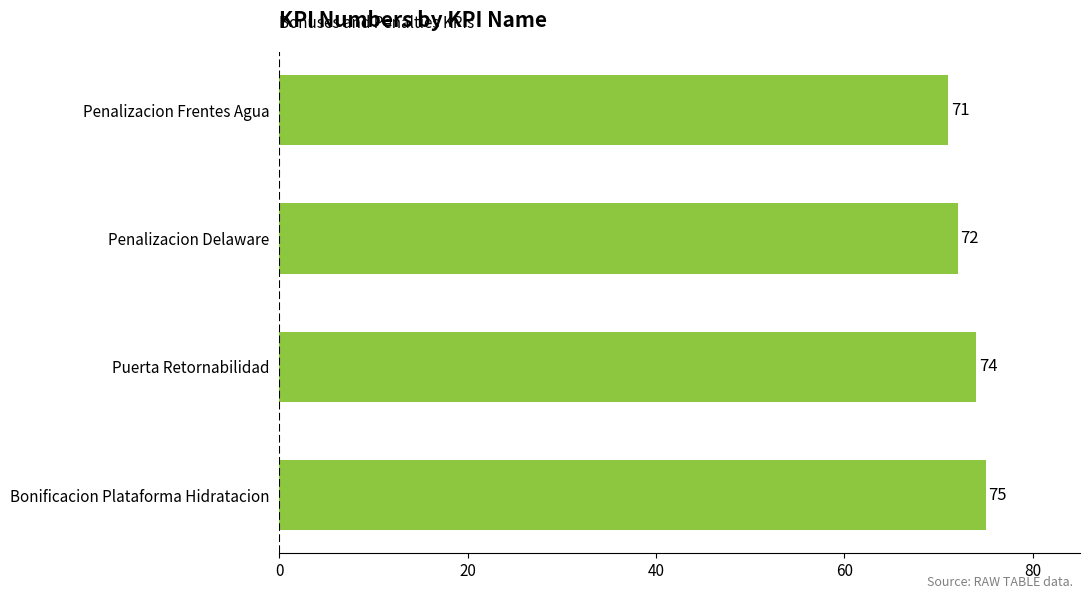

Are the bars grouped side by side (vs. stacked)?

No